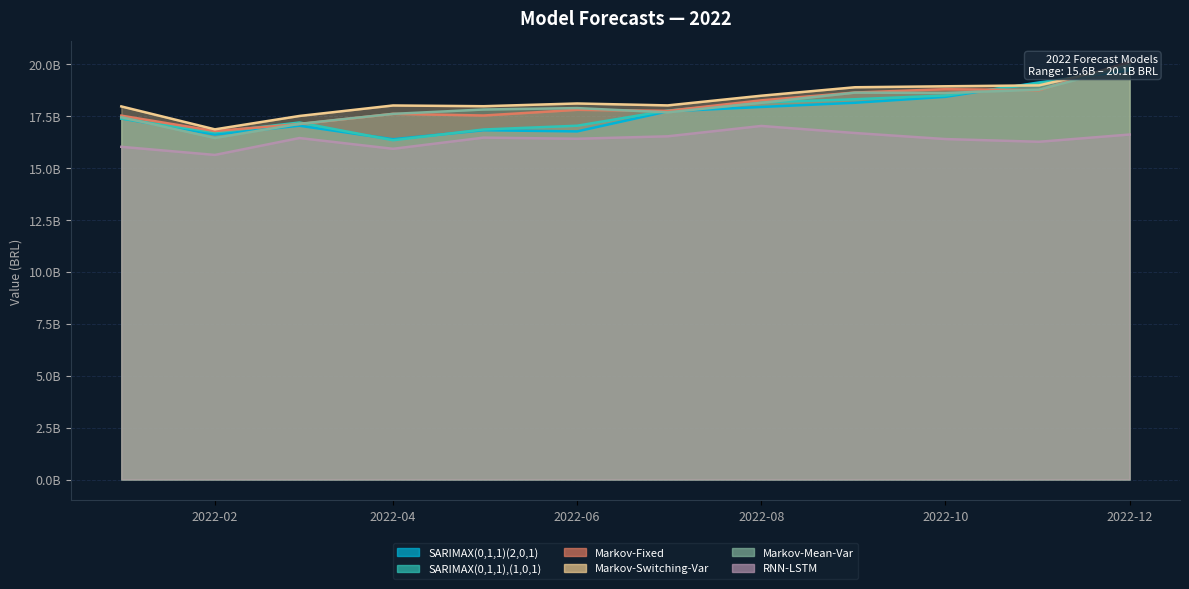

True or false: SARIMAX(0,1,1),(1,0,1) has a value of 8892636783.6 at 2022-06.

False